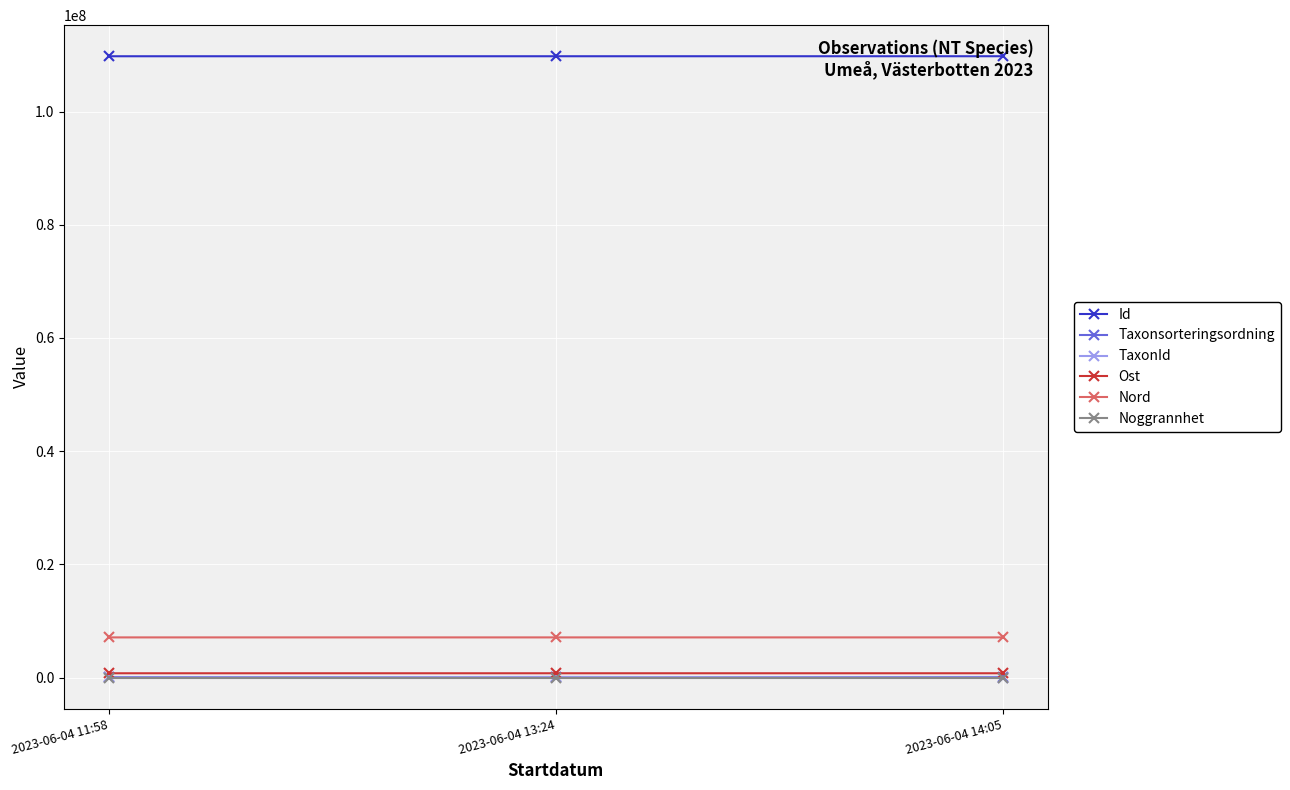

What is the average value of the Id series?

109779979.7